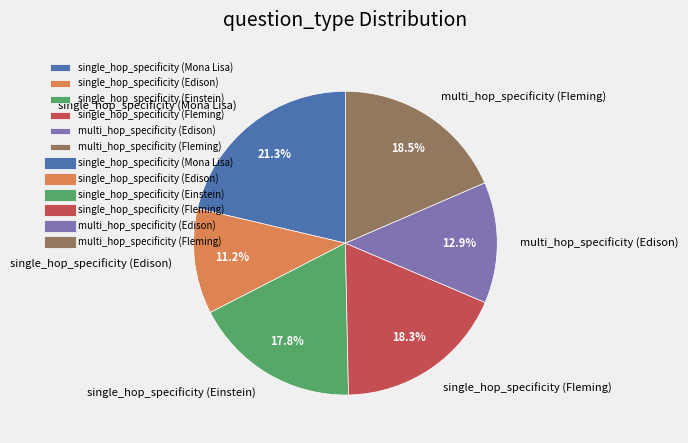

Does multi_hop_specificity (Fleming) account for over 50% of the chart?

No